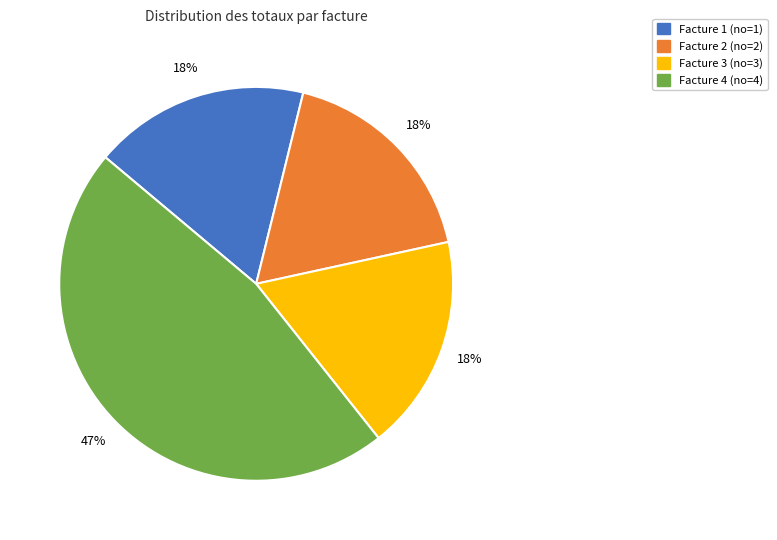

Is there a majority slice in this chart?

No